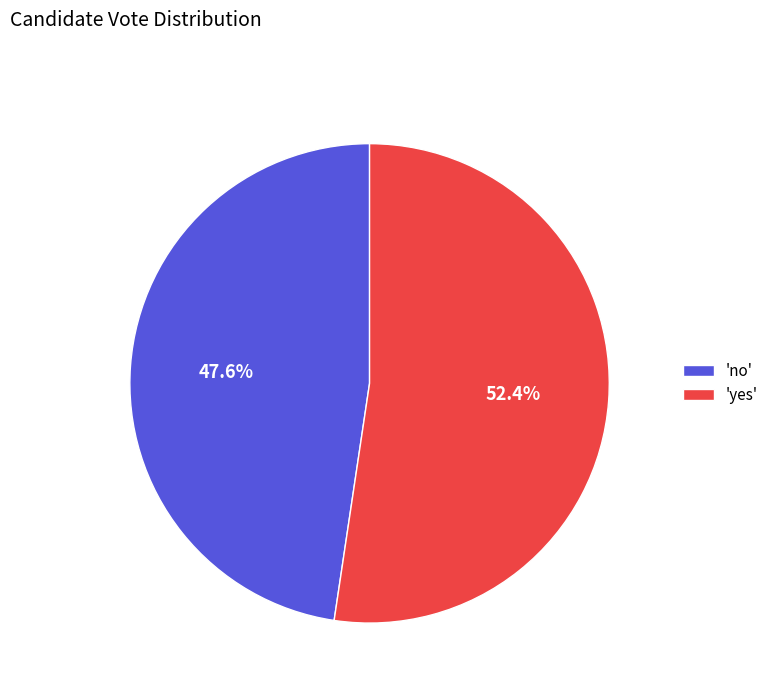

What is the total percentage of 'yes' and 'no'?

100.0%